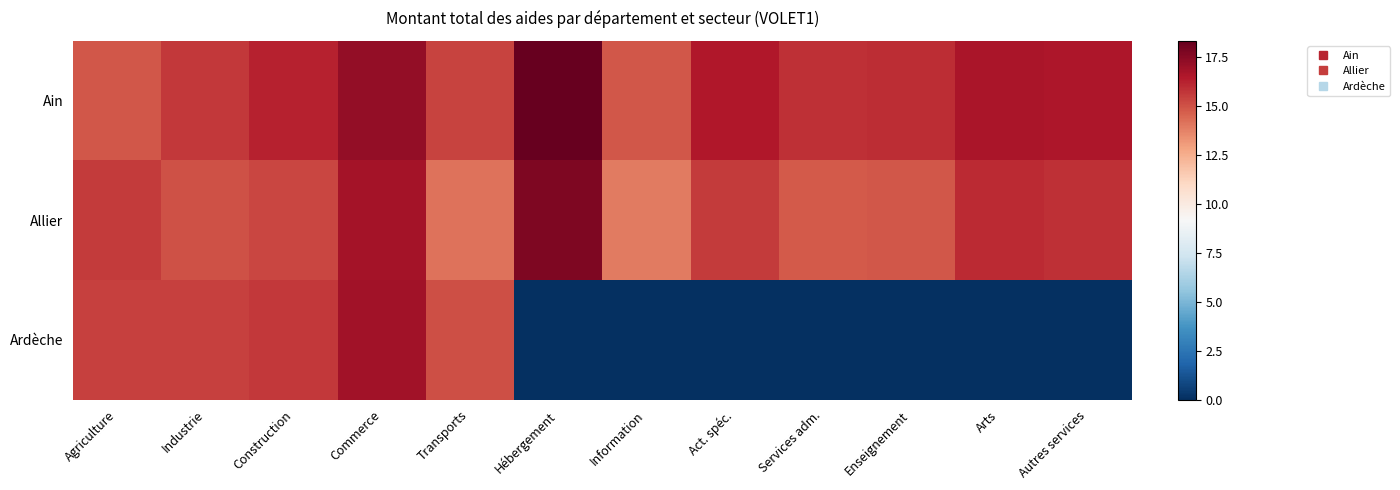

At which category is the sum across all series the highest?

Commerce